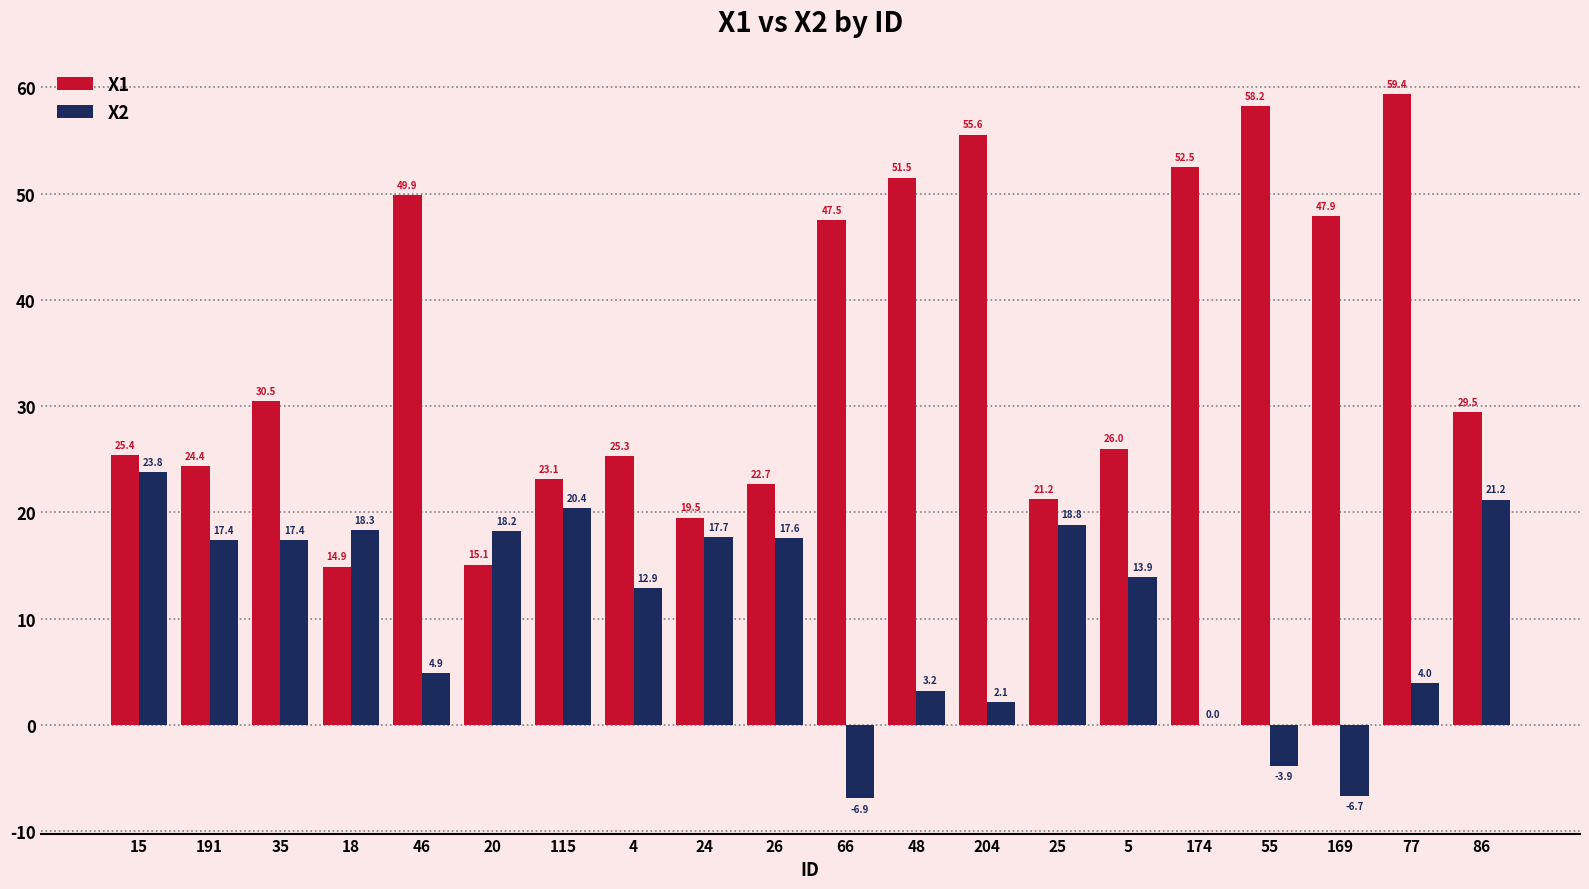

At which category is the sum across all series the highest?

77